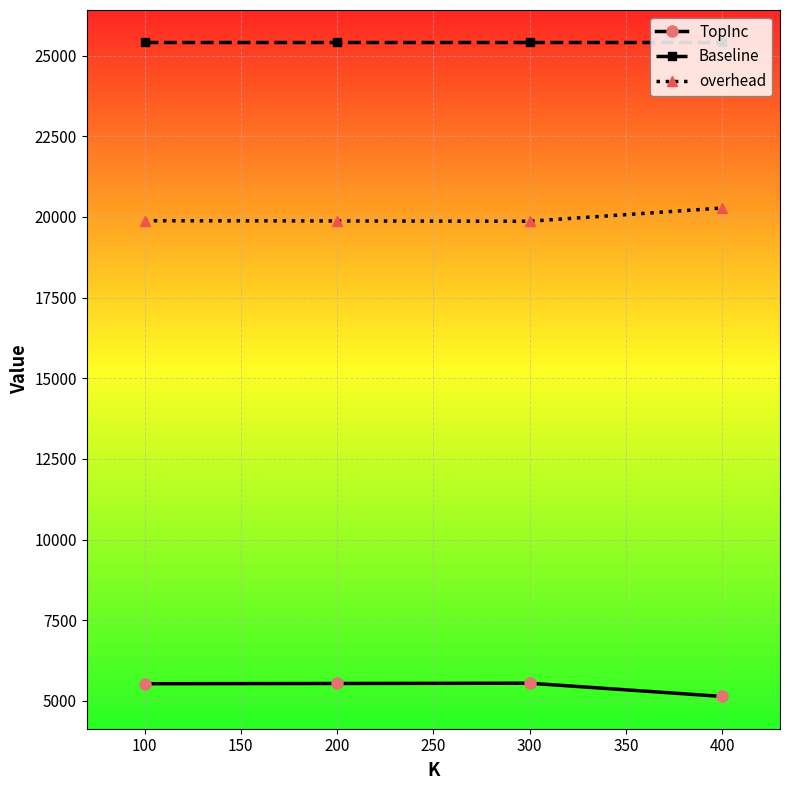

At how many categories does at least one series exceed 15131?

4